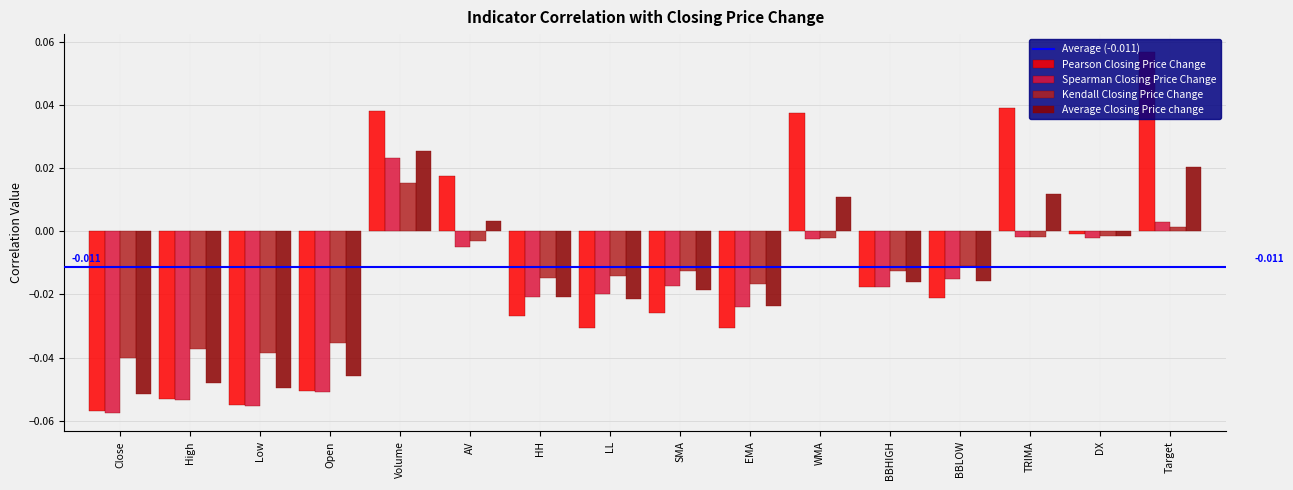

How many negative values does the Average Closing Price change series have?

11